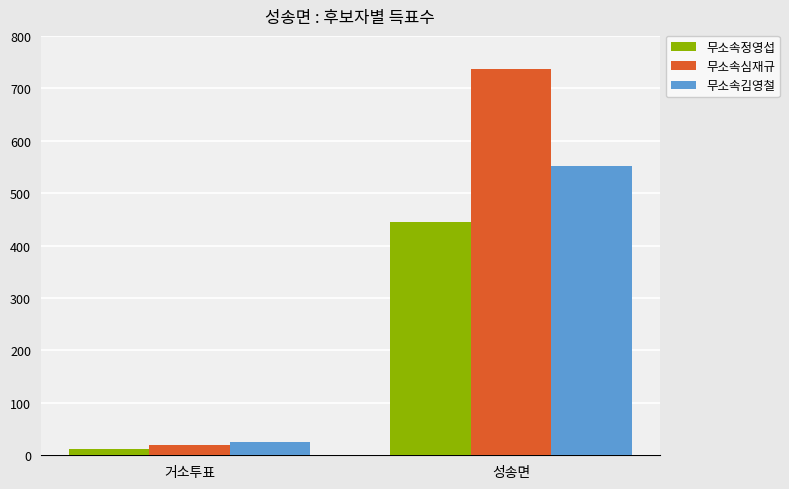

At which category is the sum across all series the highest?

성송면